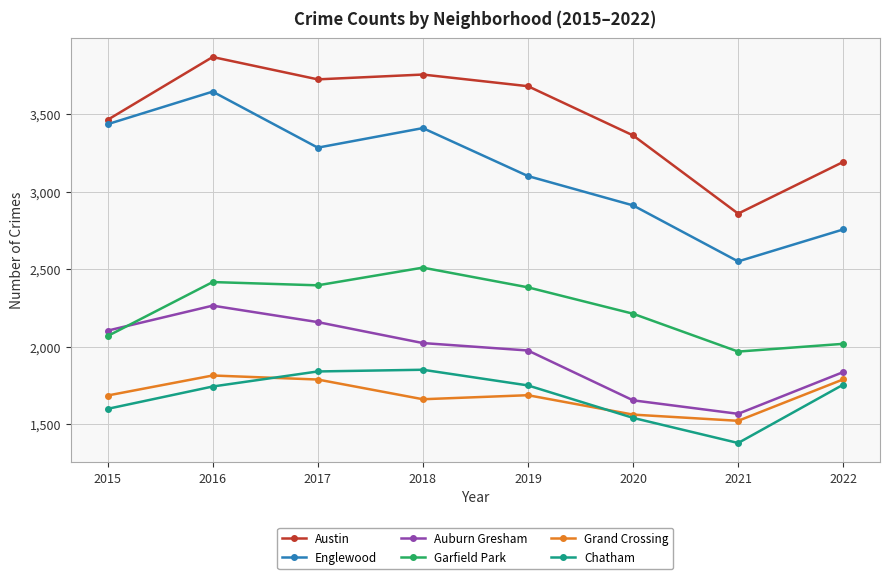

What is the sum of the Auburn Gresham values at 2019 and 2016?

4241